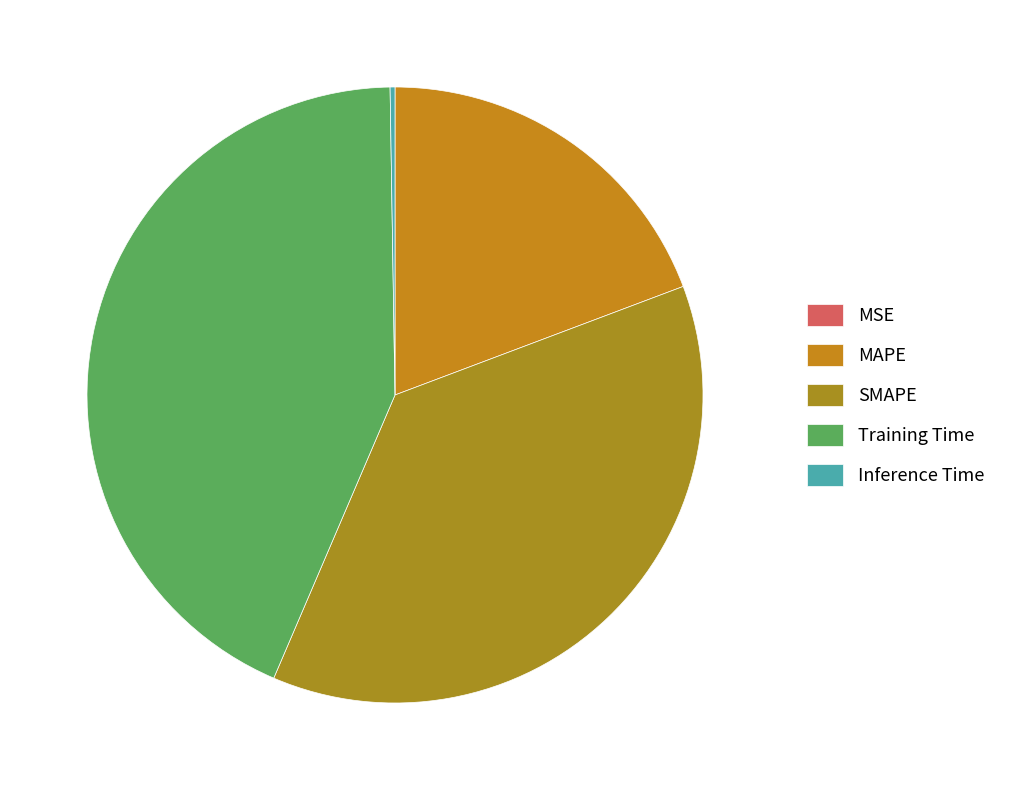

How much of the chart is everything except MSE?

100.0%